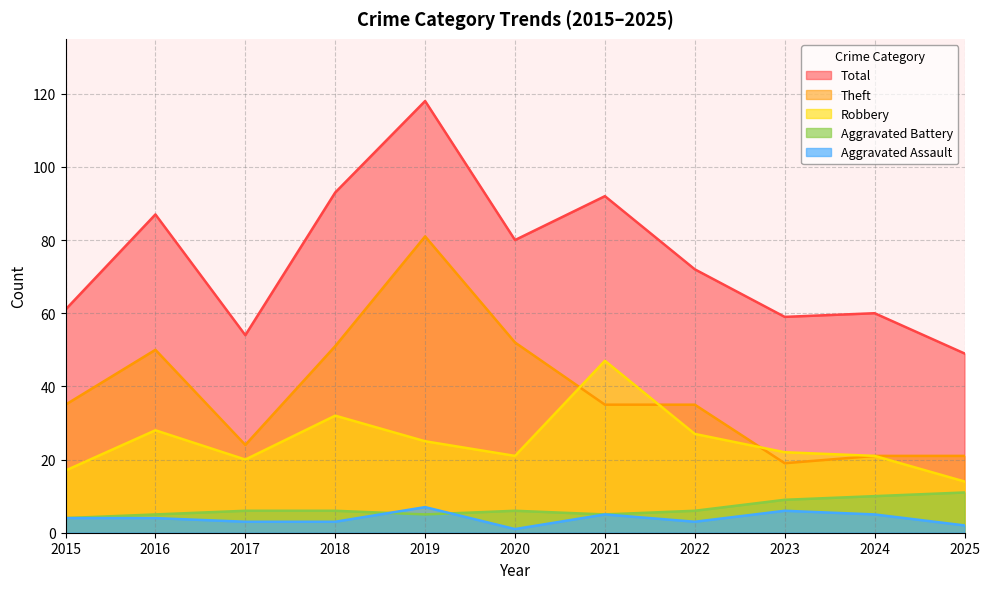

What is the difference between the maximum and minimum values in the Theft series?

62